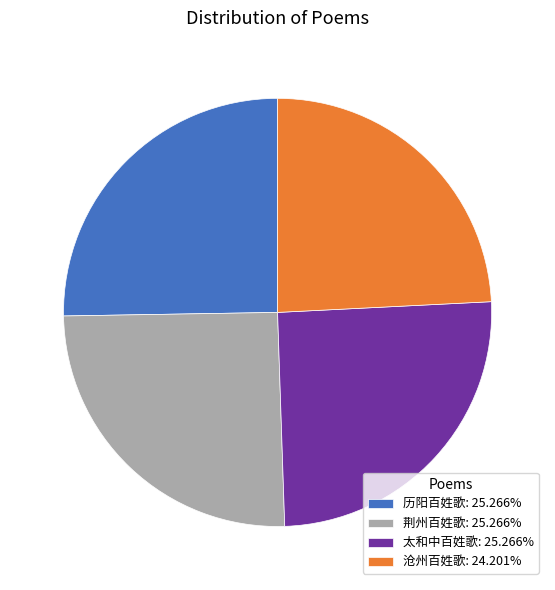

Is it true that 荆州百姓歌 is 25% of the pie?

True